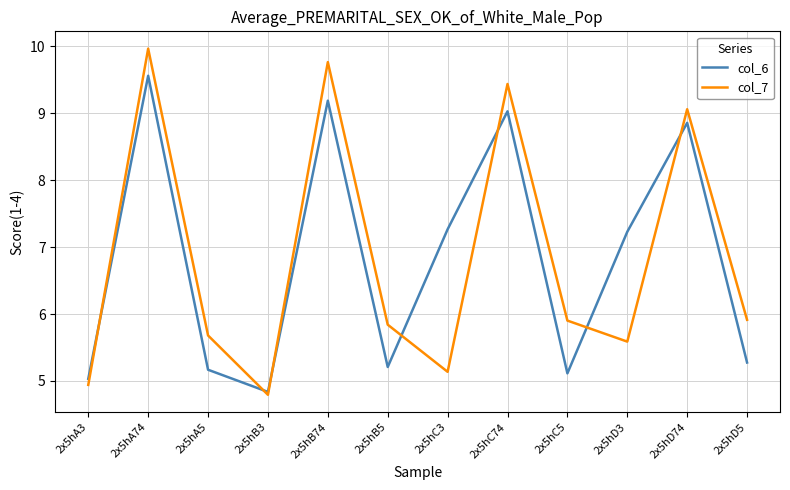

Reading right to left, transcribe all the data shown in this chart.

col_6: 5.3	8.9	7.2	5.1	9.0	7.3	5.2	9.2	4.8	5.2	9.6	5.0
col_7: 5.9	9.1	5.6	5.9	9.4	5.1	5.8	9.8	4.8	5.7	10.0	4.9